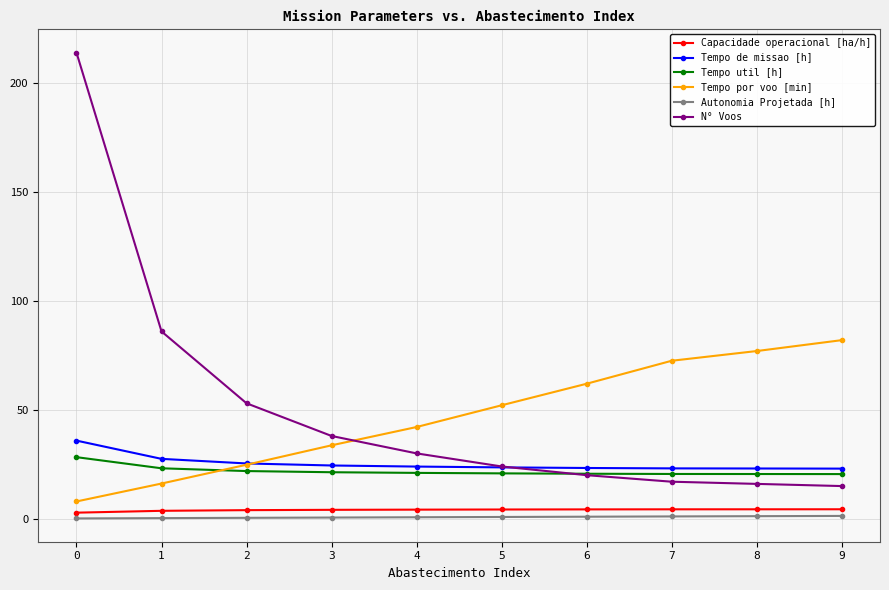

Does the chart have visible grid lines?

Yes